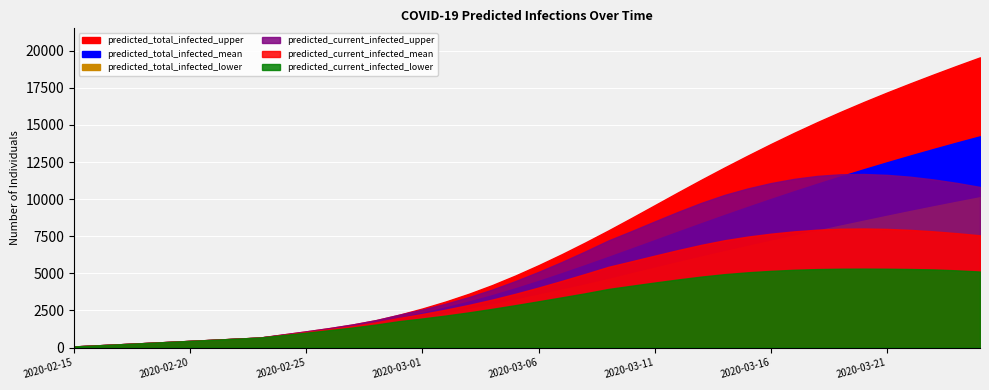

What is the value of the predicted_current_infected_mean point at the 24th from the left?

5438